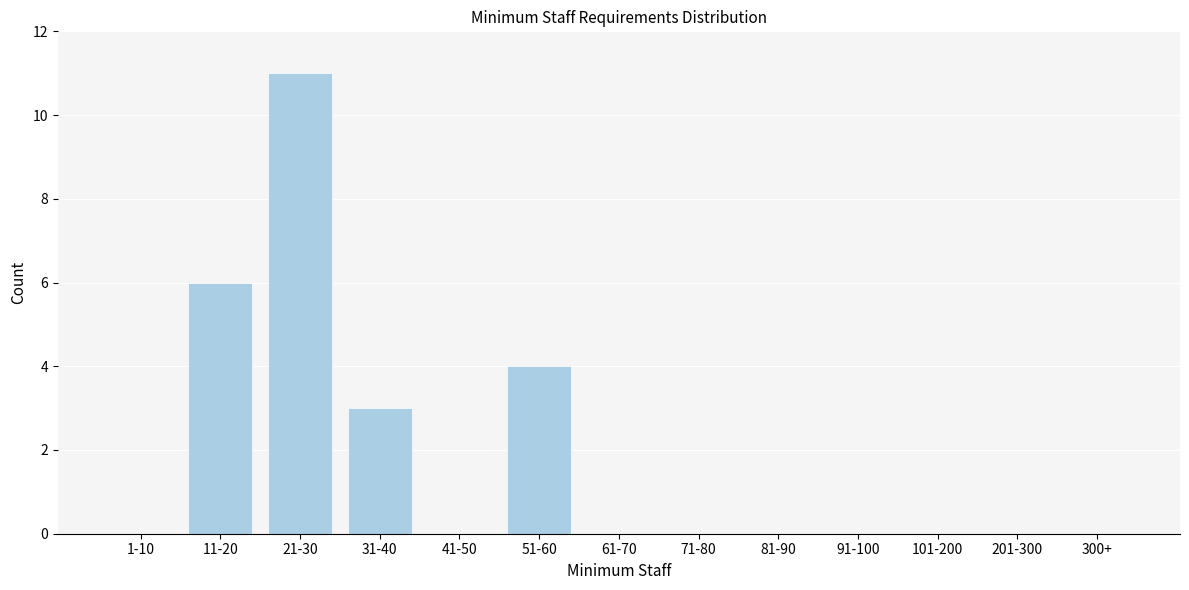

Reading left to right, what are all the values shown in this chart?

1-10=0	11-20=6	21-30=11	31-40=3	41-50=0	51-60=4	61-70=0	71-80=0	81-90=0	91-100=0	101-200=0	201-300=0	300+=0